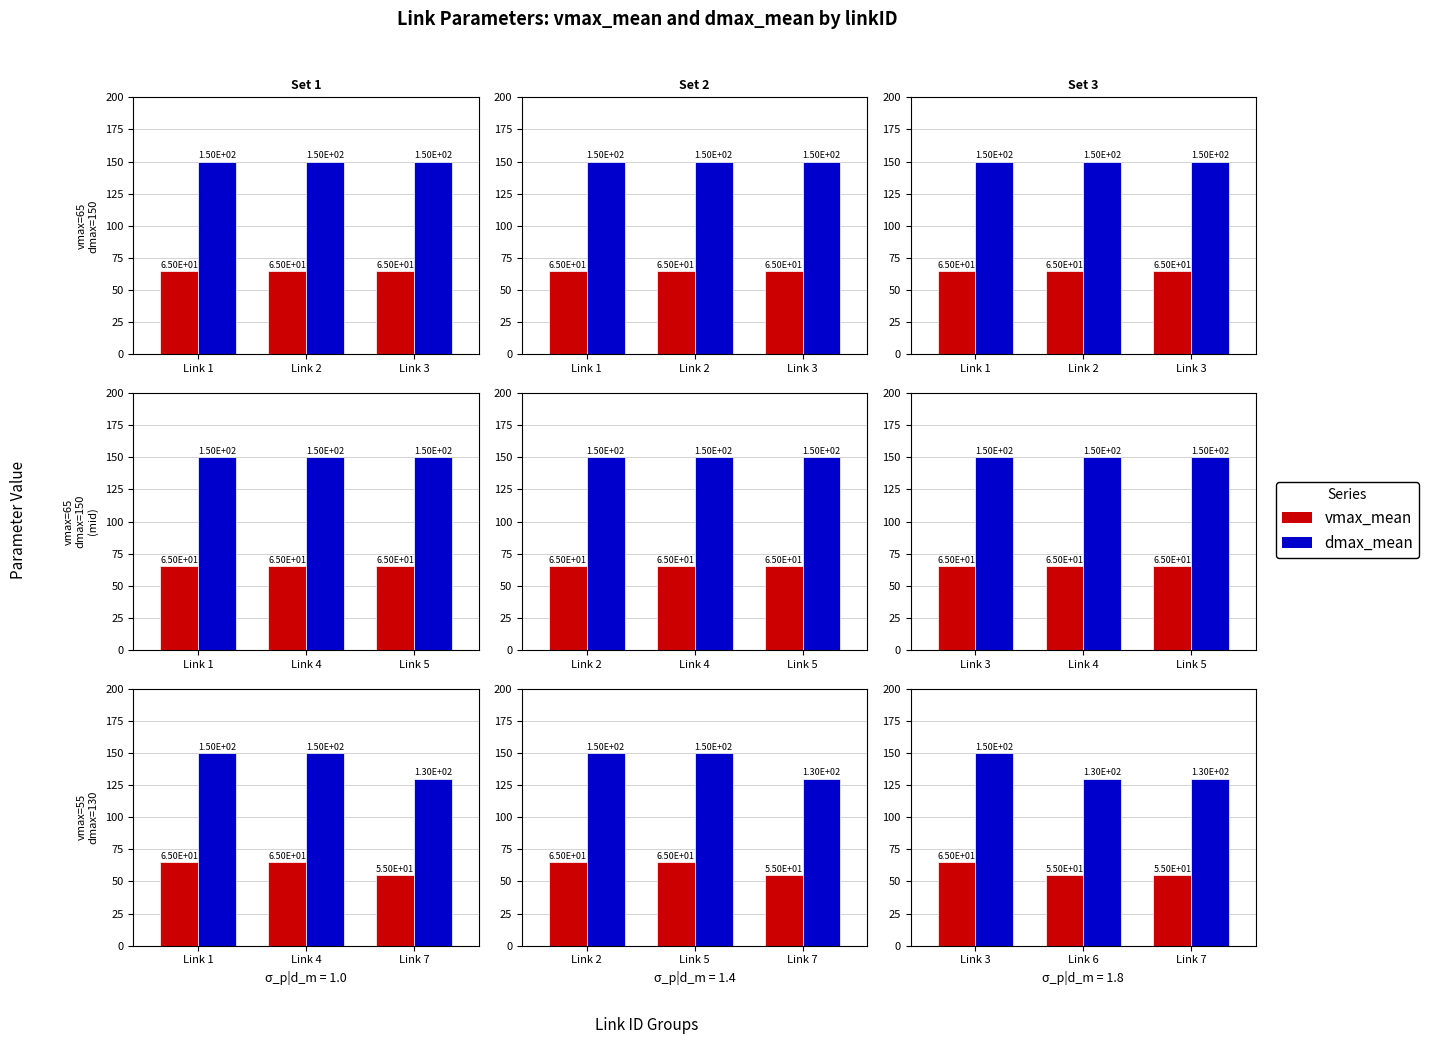

True or false: vmax_mean has a value of 24 at Link 3.

False